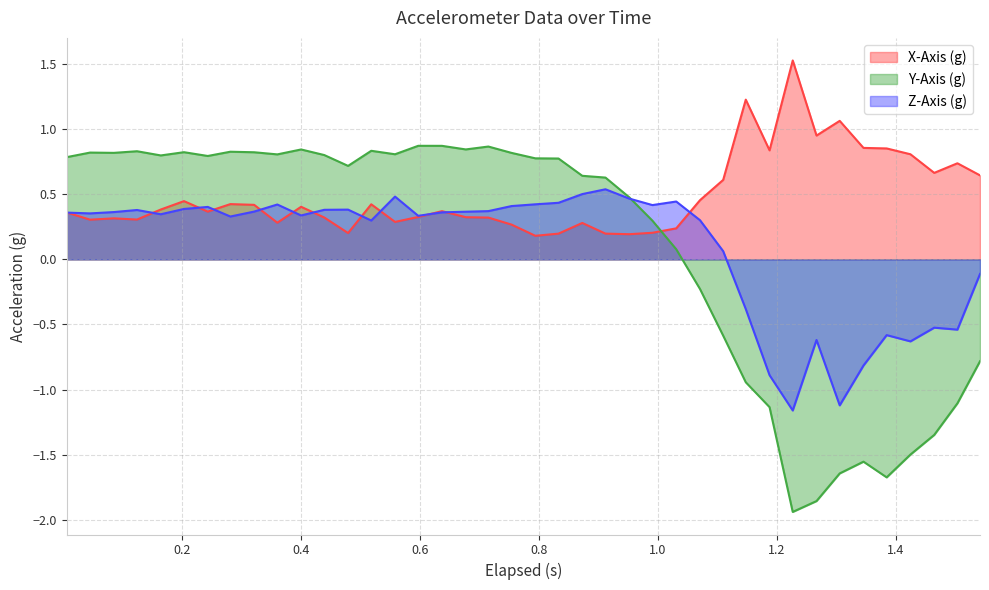

True or false: X-Axis (g) and Z-Axis (g) cross at least once.

True